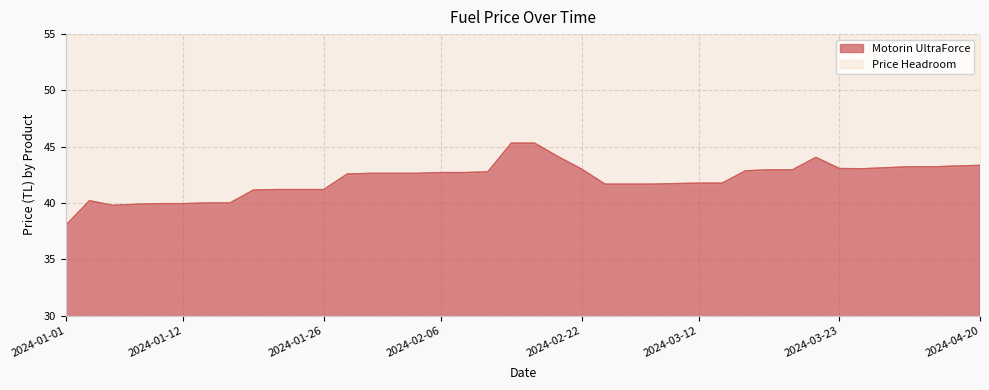

How many lines are shown in the chart?

2